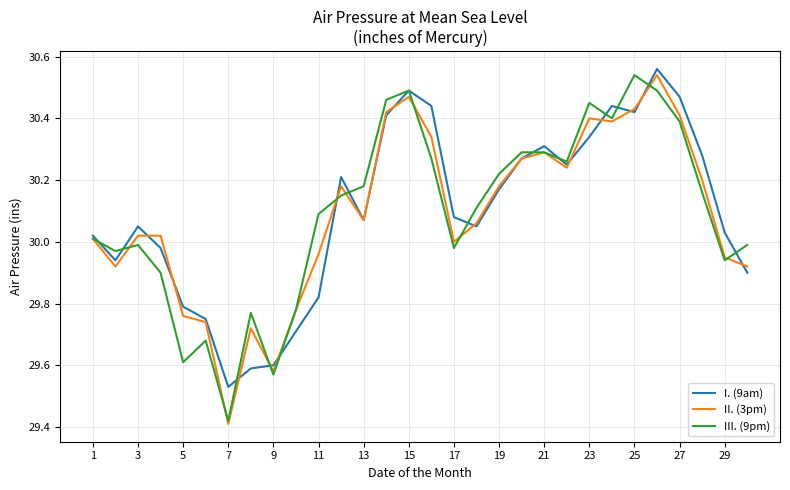

True or false: I. (9am) and II. (3pm) intersect in this chart.

True